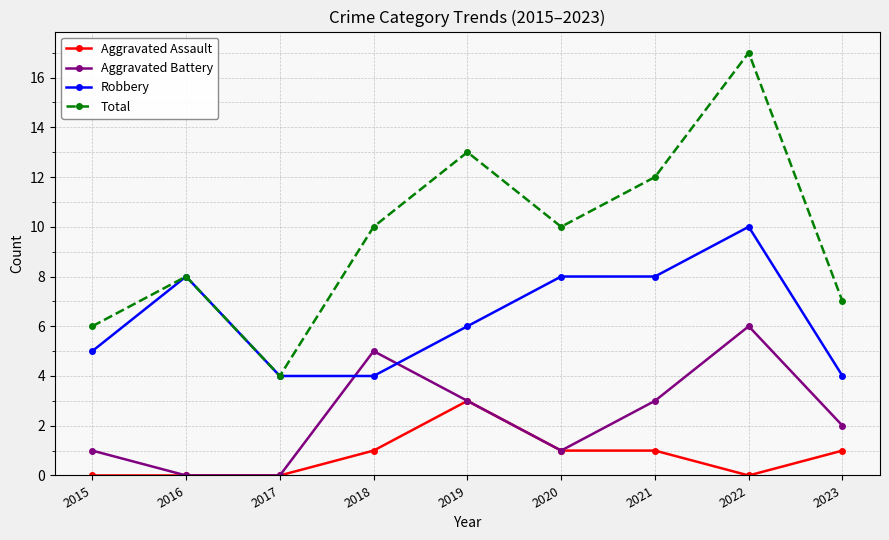

True or false: Total and Aggravated Battery intersect in this chart.

False